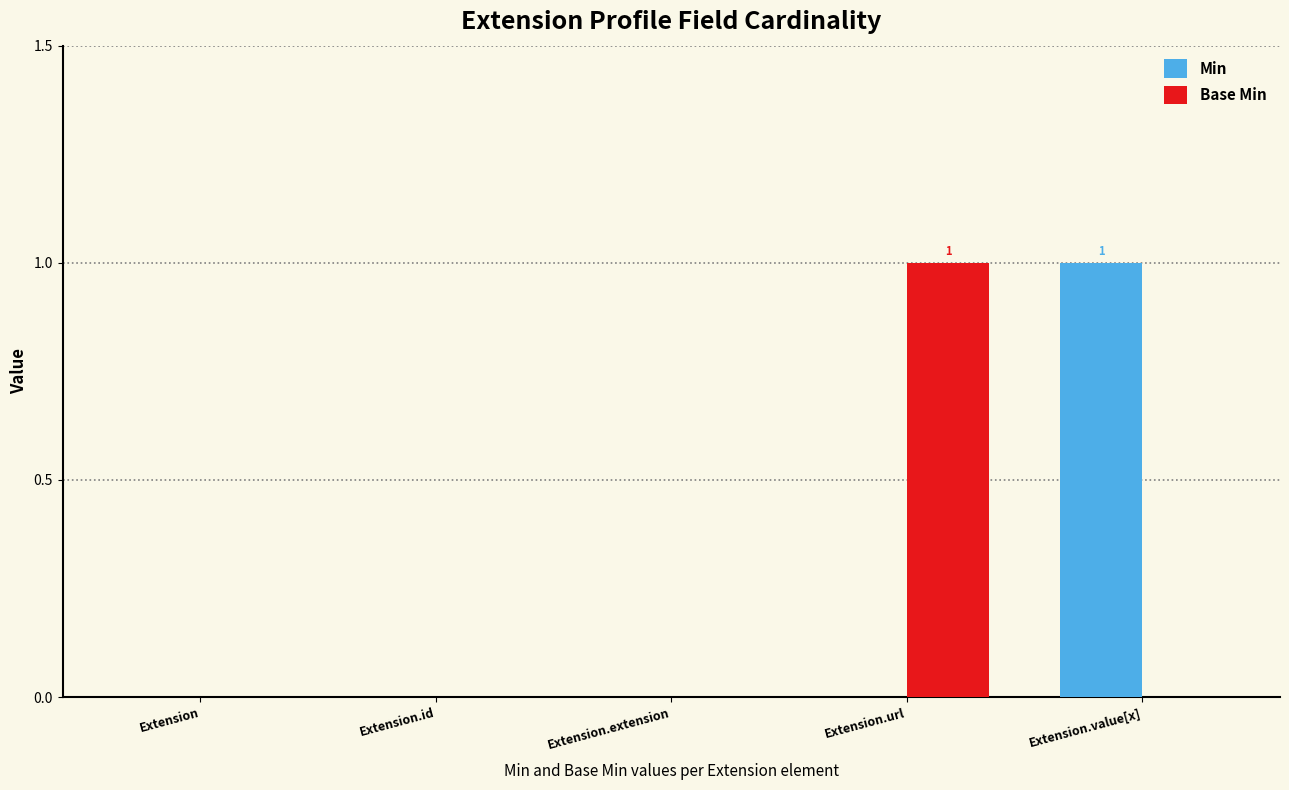

Is it true that Min equals 0 at Extension?

True